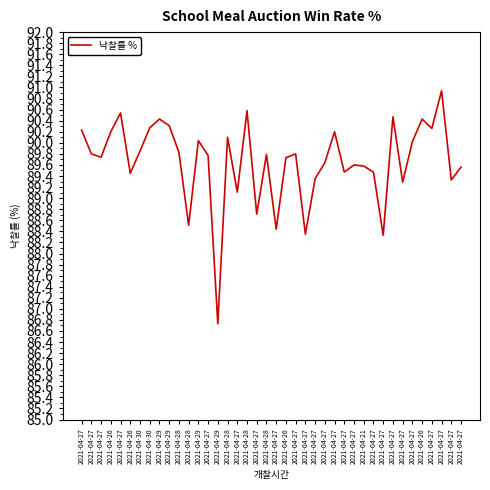

Is it true that the value at 2021-04-27 is 89.3?

True